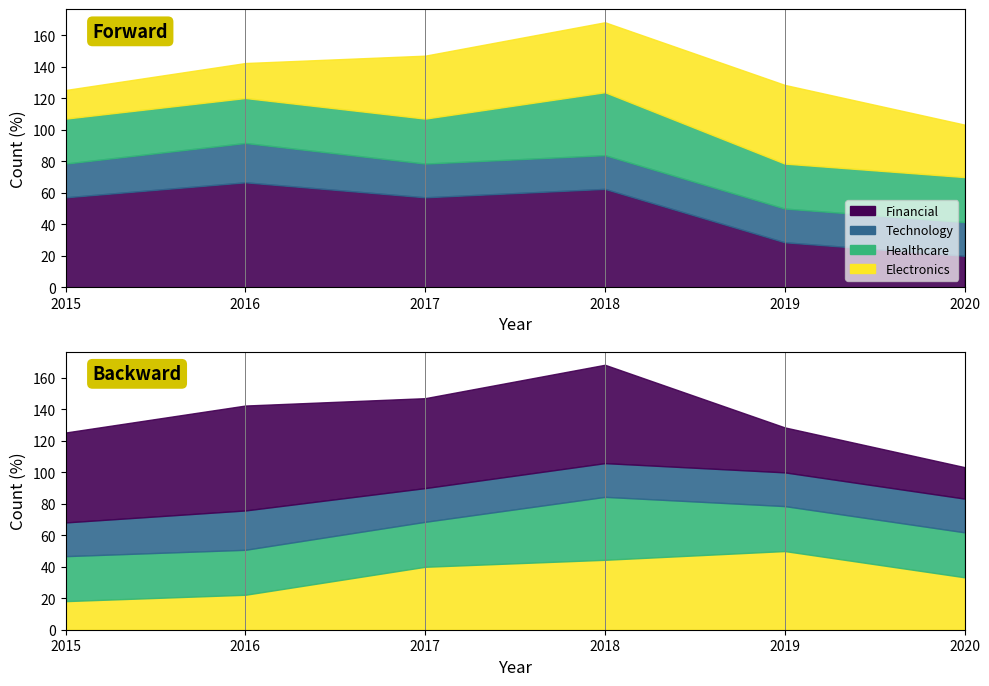

At which category does the chart reach its minimum across all series?

2015